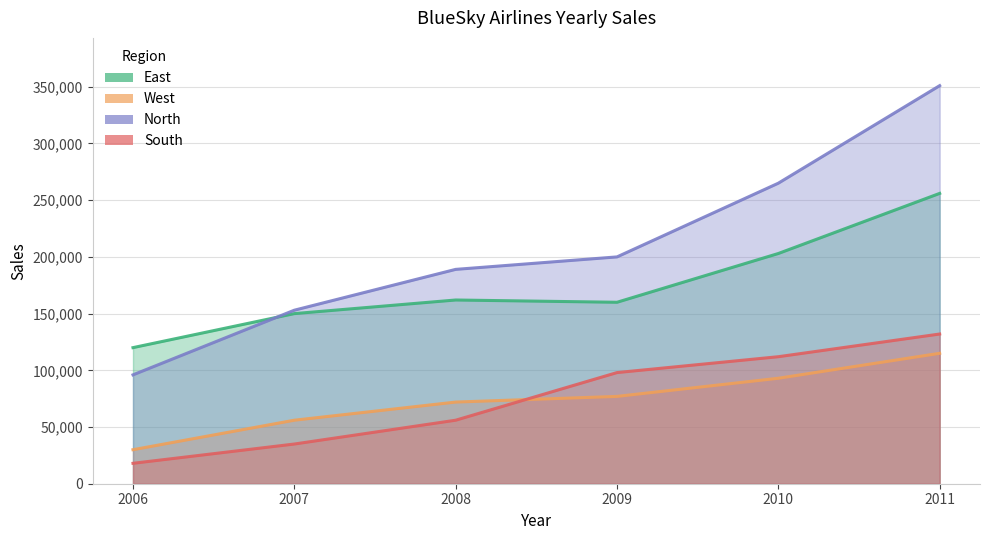

Count the number of categories in the chart.

6